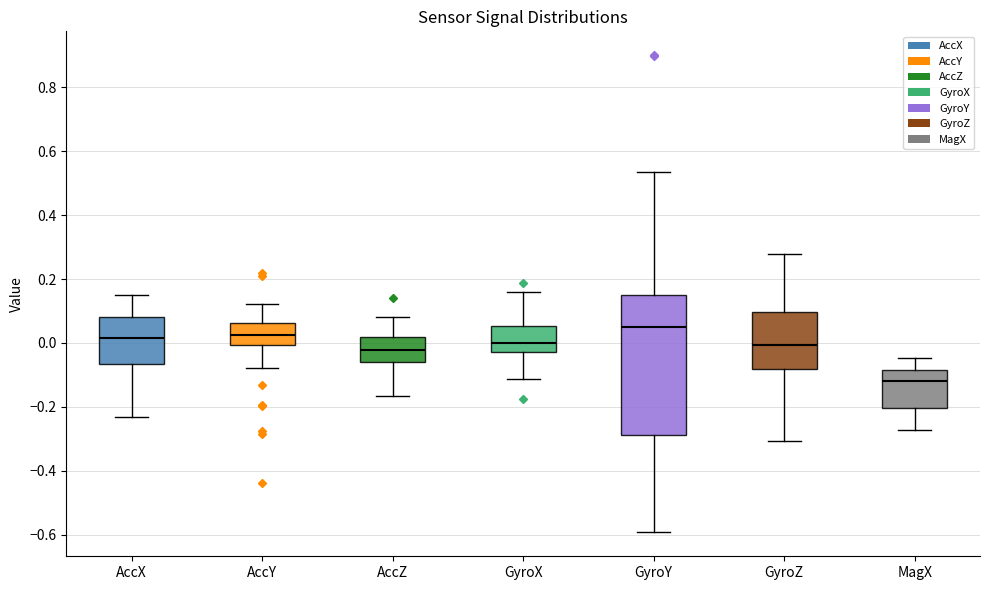

Reading left to right, read every box against the y-axis: the position of its median line, the range the box covers, and the ends of its whiskers. The values are not printed on the chart, so give them approximately, as read against the axis.

AccX: median 0.02, box -0.06 to 0.08, whiskers -0.24 to 0.14
AccY: median 0.02, box 0.00 to 0.06, whiskers -0.08 to 0.12
AccZ: median -0.02, box -0.06 to 0.02, whiskers -0.16 to 0.08
GyroX: median 0.00, box -0.02 to 0.06, whiskers -0.12 to 0.16
GyroY: median 0.06, box -0.28 to 0.16, whiskers -0.60 to 0.54
GyroZ: median 0.00, box -0.08 to 0.10, whiskers -0.30 to 0.28
MagX: median -0.12, box -0.20 to -0.08, whiskers -0.28 to -0.04